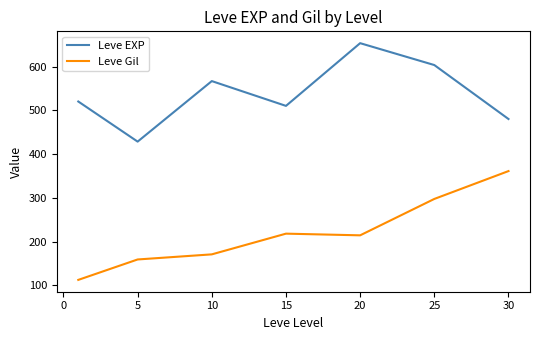

What is the greatest value displayed?

653.3